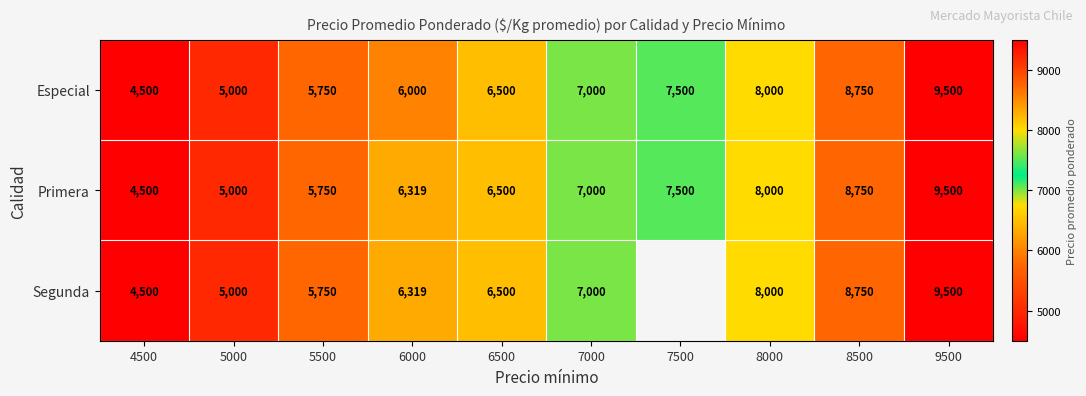

Rank the categories by Primera value from lowest to highest.

4500, 5000, 5500, 6000, 6500, 7000, 7500, 8000, 8500, 9500